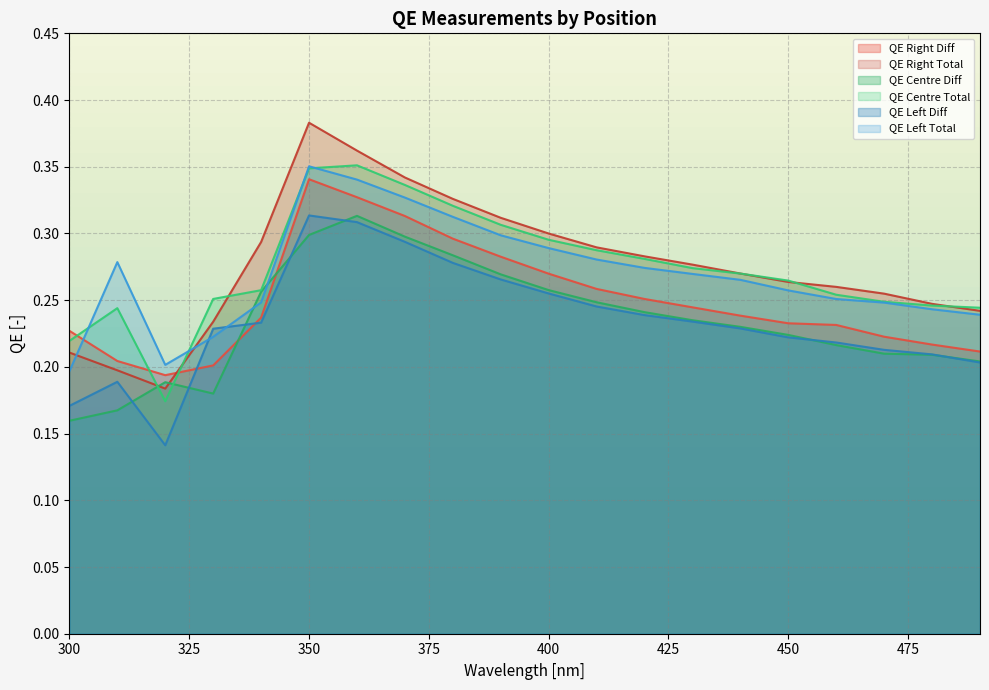

What is the value of the QE Right Diff point at the 11th from the left?

0.3